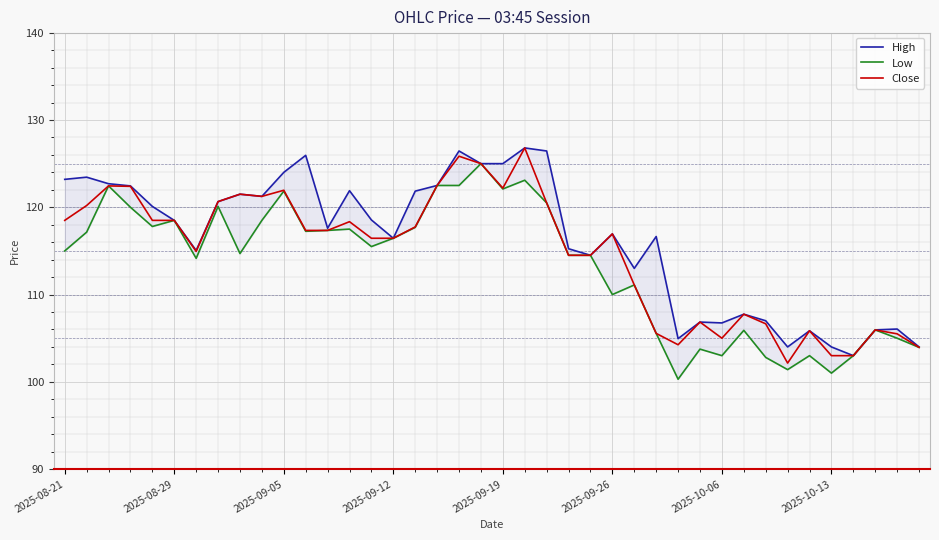

What is the maximum value for Close?

126.8